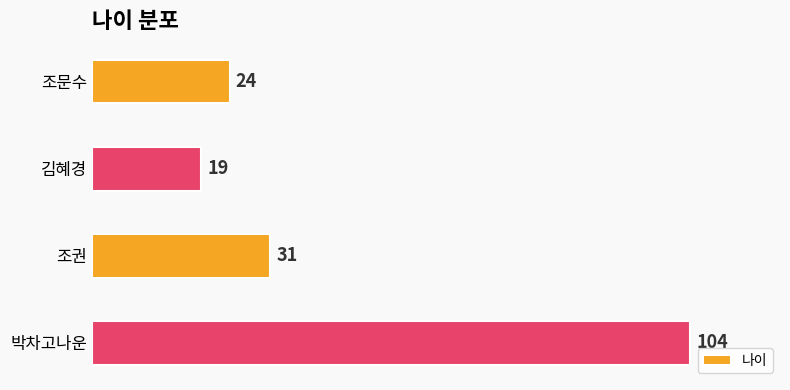

At which category does the chart reach its minimum across all series?

김혜경